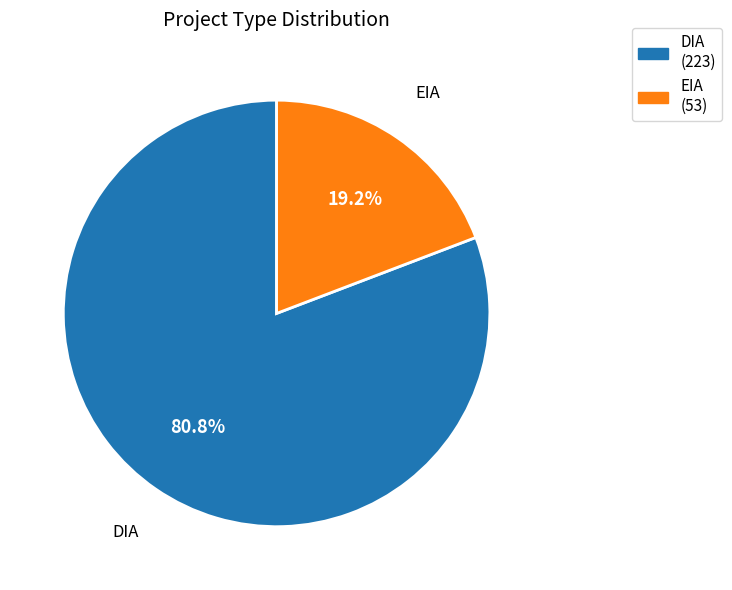

How many slices are in this pie chart?

2